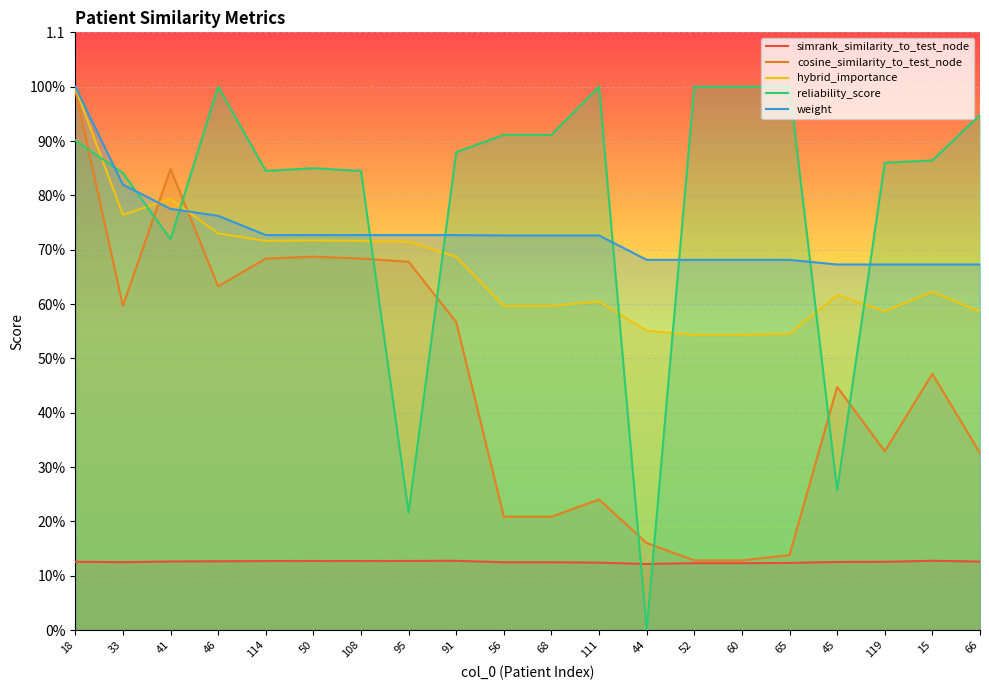

Is it true that weight equals 0.7 at 111?

True